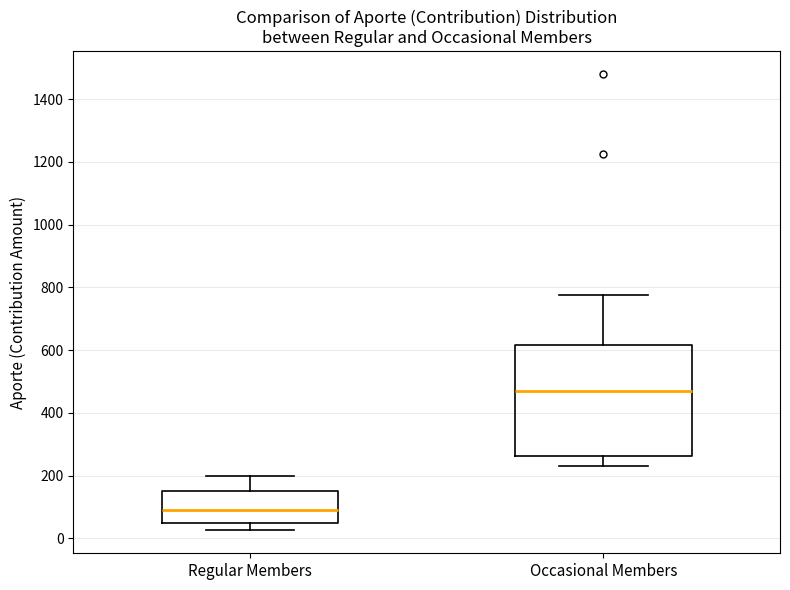

Reading left to right, read every box against the y-axis: the position of its median line, the range the box covers, and the ends of its whiskers. The values are not printed on the chart, so give them approximately, as read against the axis.

Regular Members: median 100, box 60 to 160, whiskers 20 to 200
Occasional Members: median 480, box 260 to 620, whiskers 240 to 780